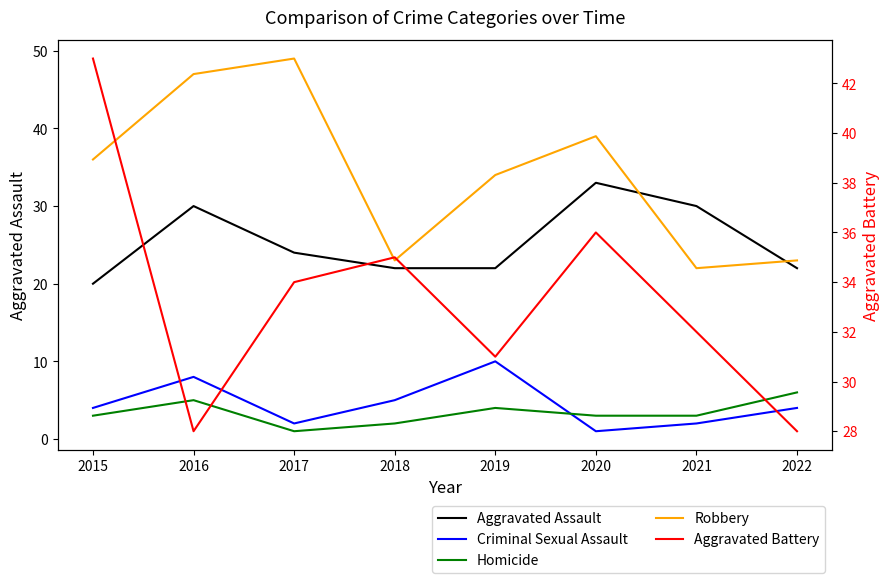

Which series has the widest spread of values?

Robbery